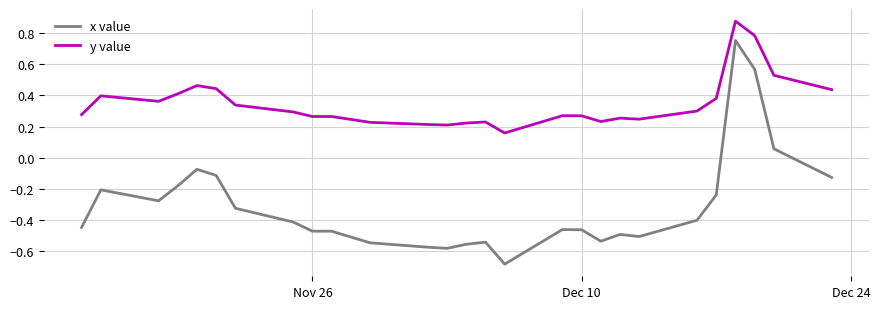

True or false: y value has more than 1 points higher than both neighbors.

True